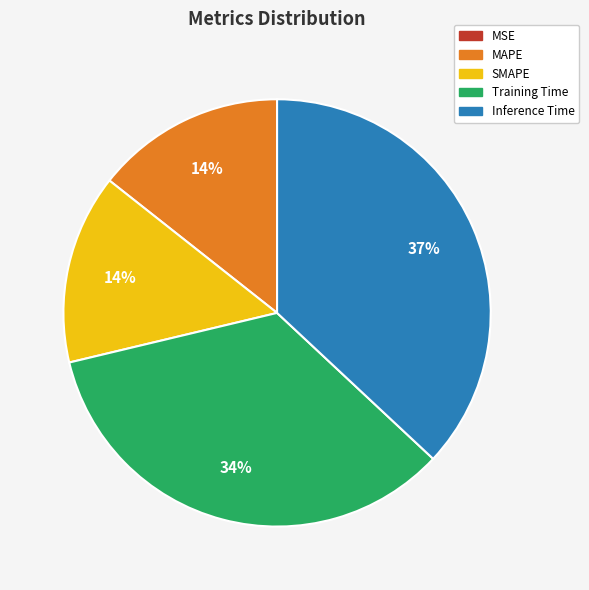

Which slice is the largest?

Inference Time